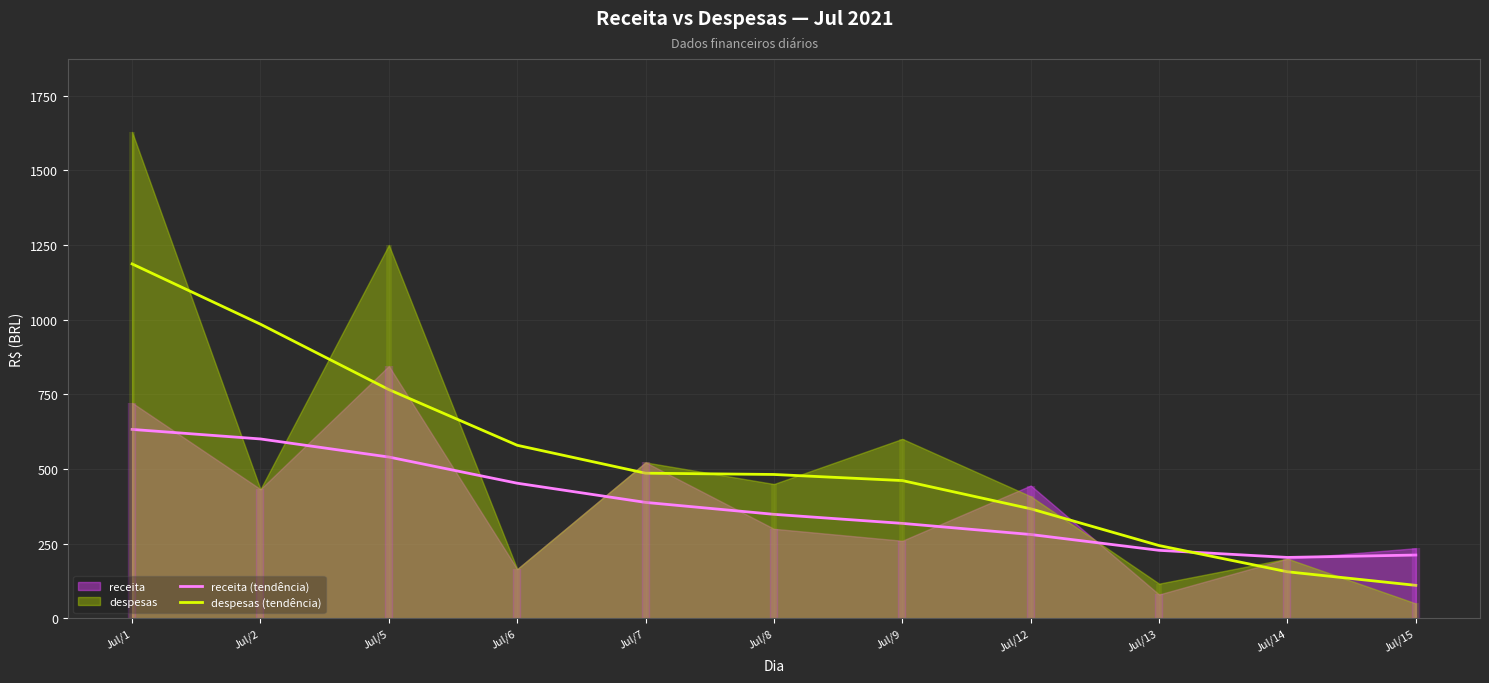

Where do despesas (tendência) and receita (tendência) first cross each other?

Jul/13 and Jul/14